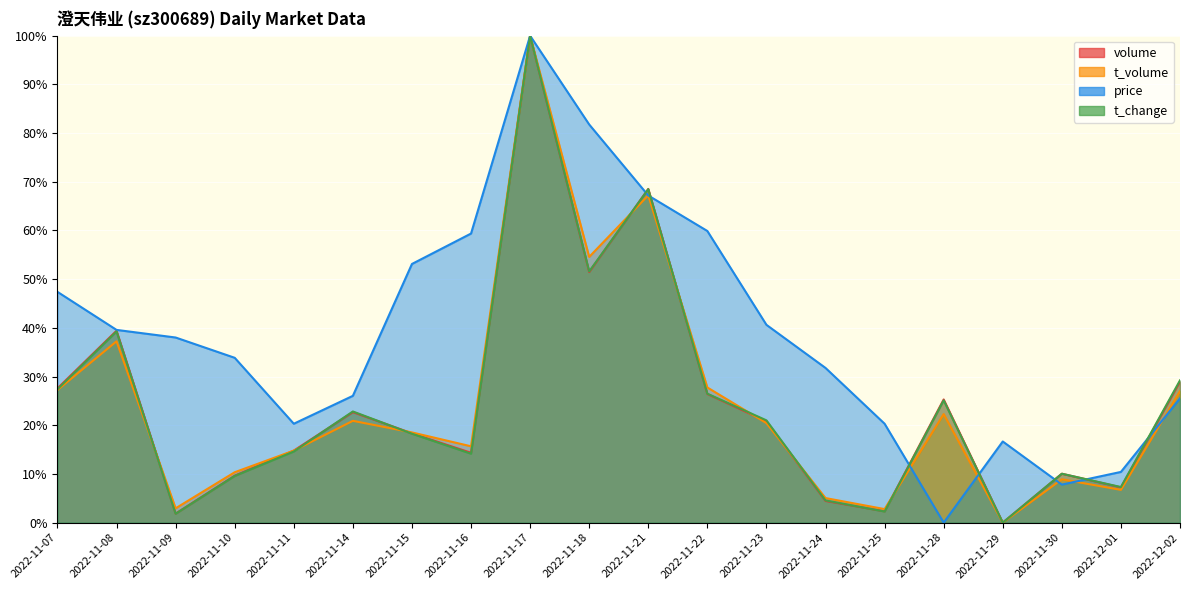

Reading right to left, list all the values displayed in this chart.

price: 25.5	10.4	7.8	16.7	0.0	20.3	31.8	40.6	59.9	67.2	81.8	100.0	59.4	53.1	26.0	20.3	33.9	38.0	39.6	47.4
t_change: 29.2	7.3	10.0	0.0	25.1	2.3	4.6	21.0	26.5	68.5	51.6	100.0	14.2	18.3	22.8	14.6	9.6	1.8	39.3	27.4
t_volume: 27.0	6.7	8.9	0.0	22.3	2.8	5.0	20.4	27.8	67.2	54.6	100.0	15.7	18.5	20.9	14.8	10.4	2.9	37.2	27.2
volume: 29.0	7.2	10.0	0.0	25.3	2.3	4.5	20.8	26.4	68.5	51.5	100.0	14.3	18.3	22.7	14.8	9.7	1.9	39.4	27.6